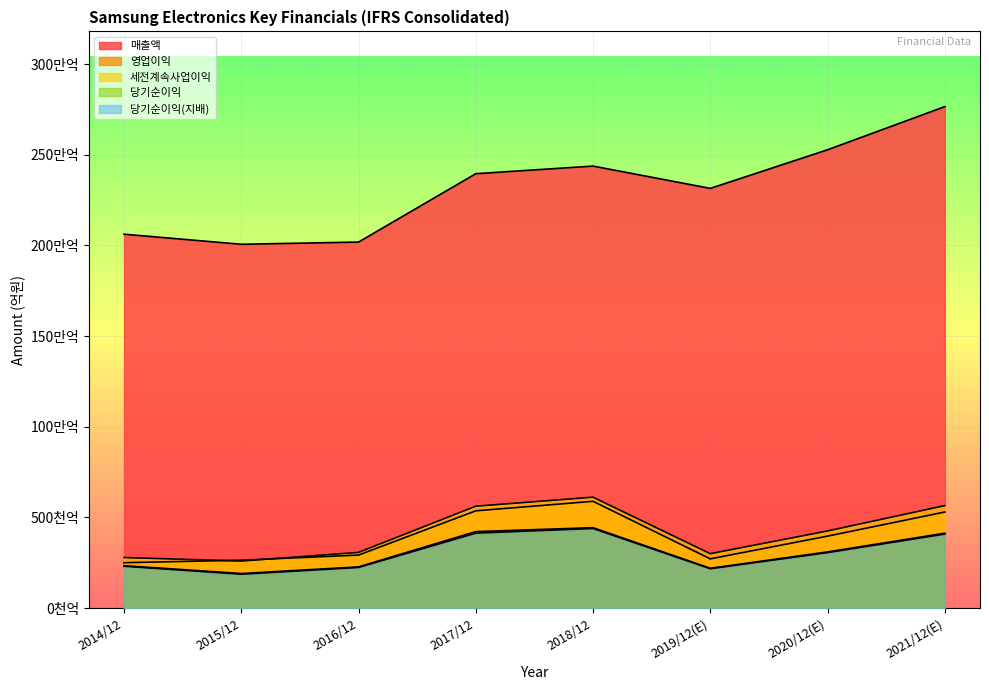

At which category does 당기순이익(지배) reach its first local peak?

2018/12